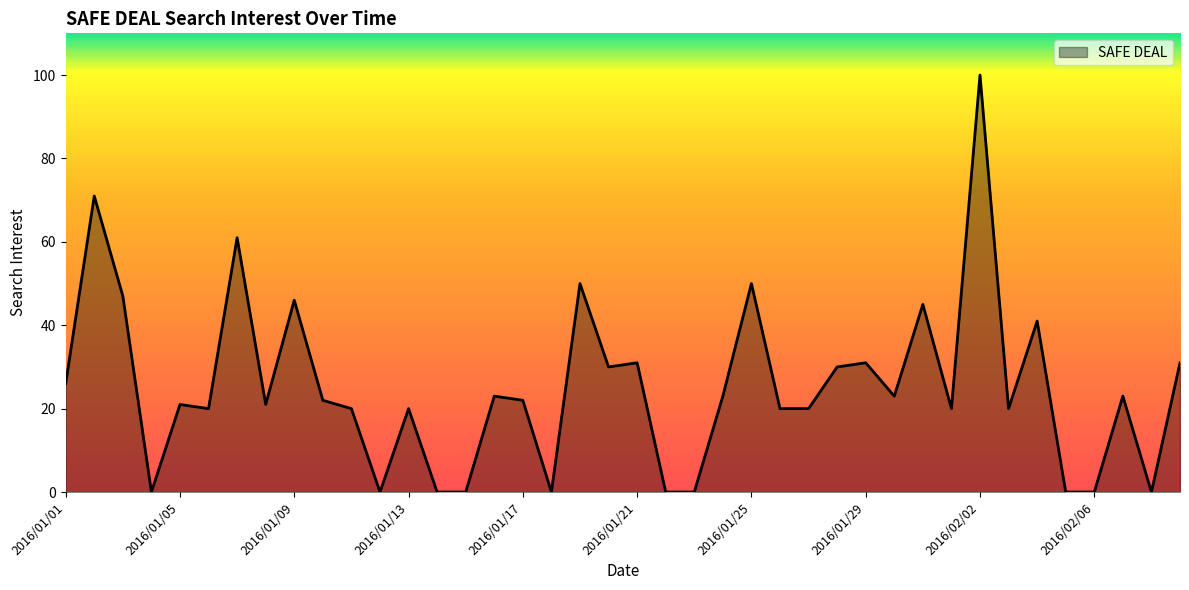

What is the maximum value shown in the chart?

100